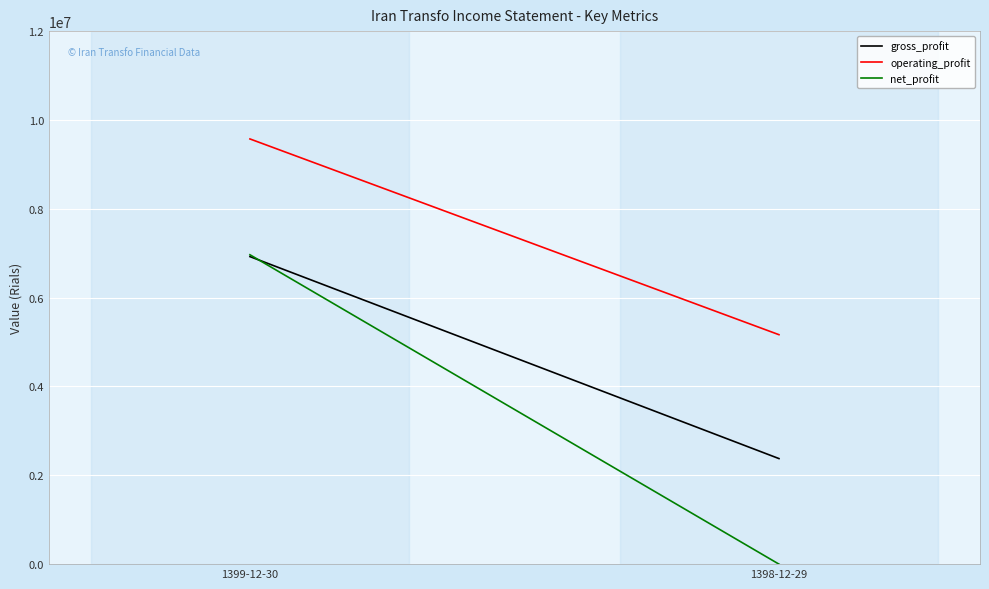

What is the spread (max minus min) of values at 1399-12-30?

2648666